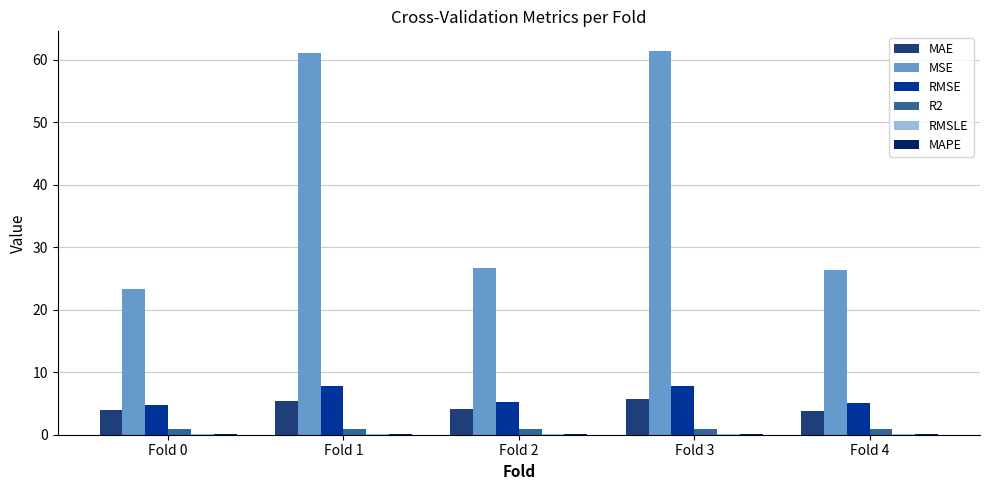

Which series has the largest total across all categories?

MSE